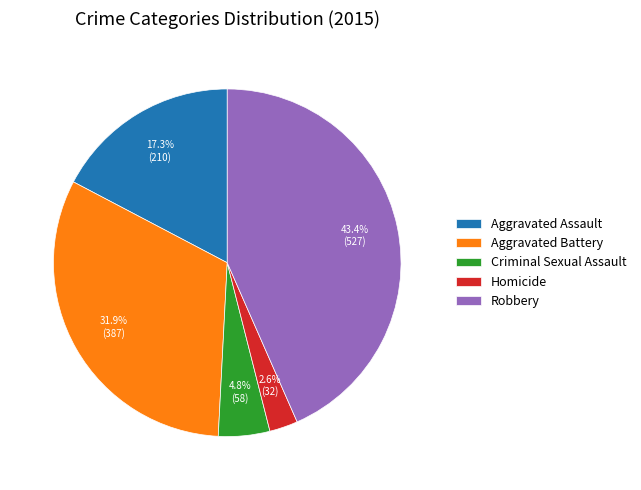

What percentage is NOT represented by Homicide?

97.4%